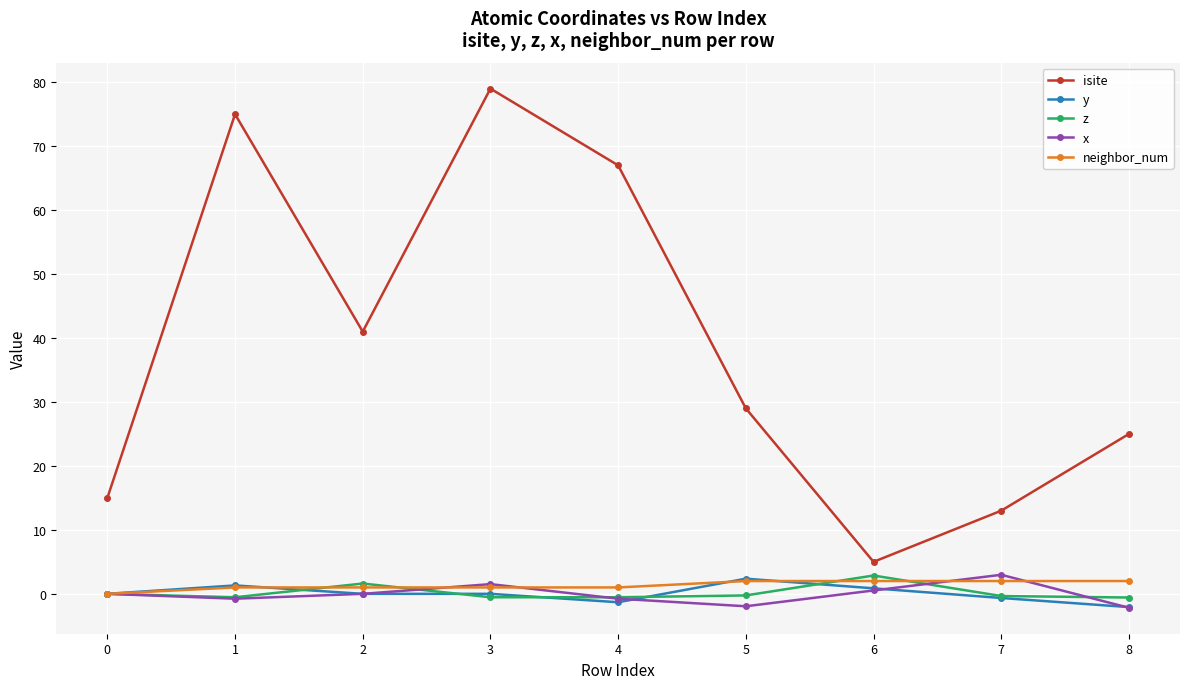

At which category is the sum across all series the highest?

3